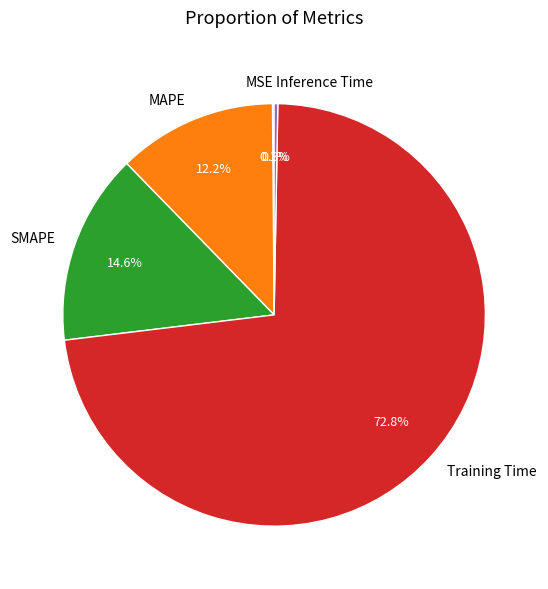

Is there a majority slice in this chart?

Yes